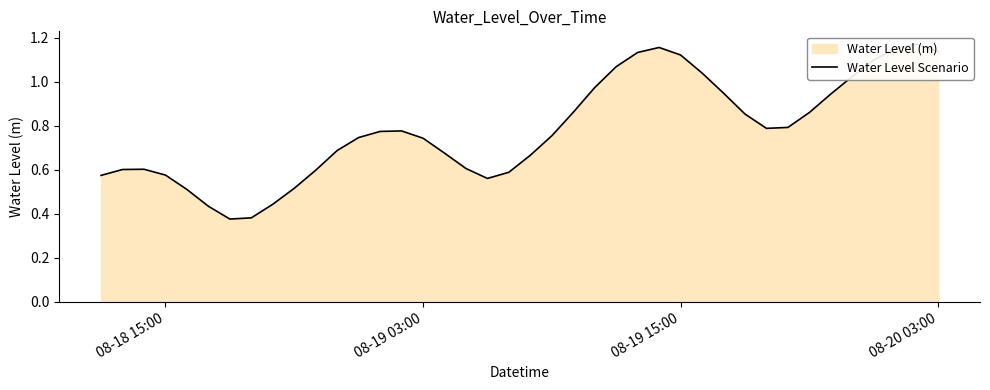

What is the greatest value displayed?

1.2